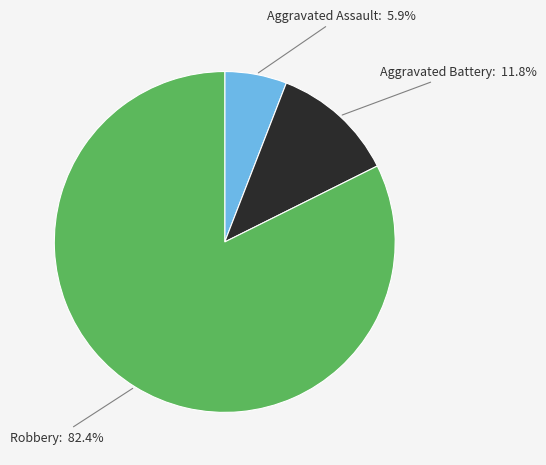

Is there a majority slice in this chart?

Yes